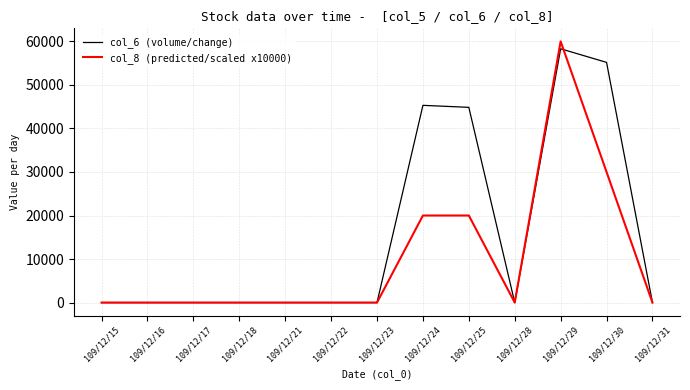

Is it true that col_6 (volume/change) equals 0 at 109/12/18?

True